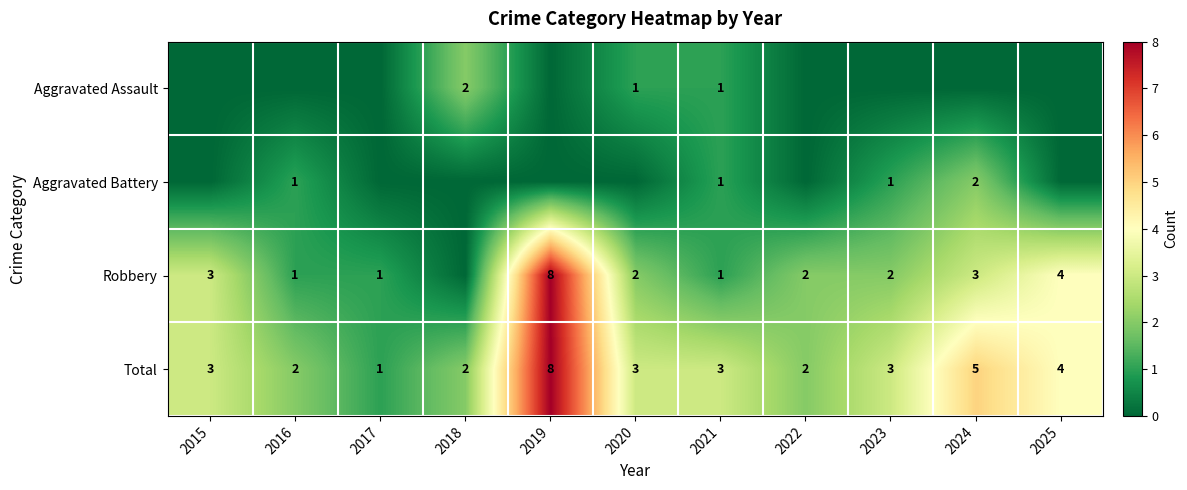

What is the sum of all Total values?

36